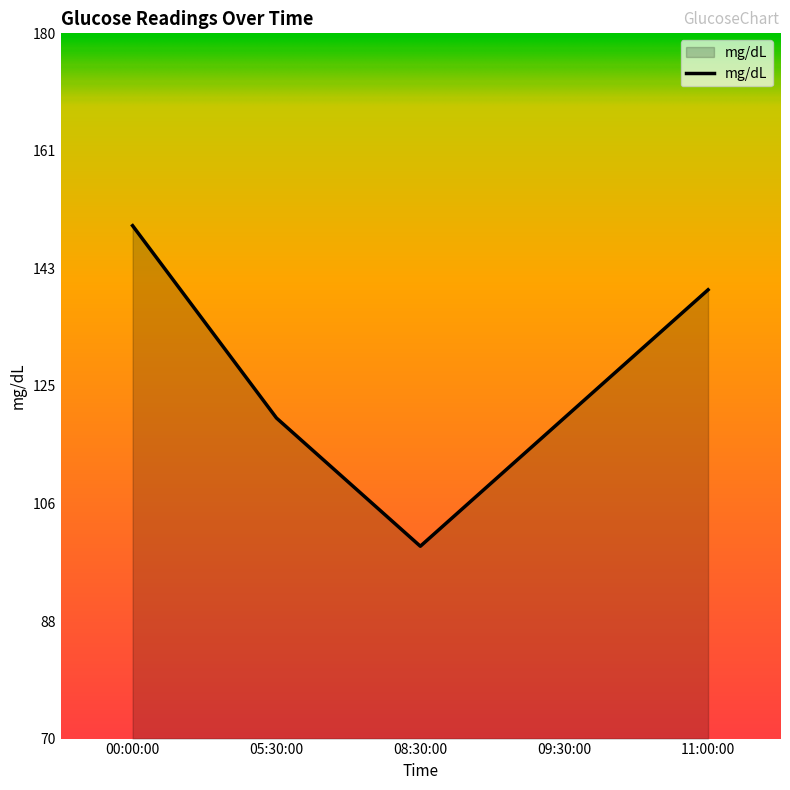

What is the smallest value displayed?

100